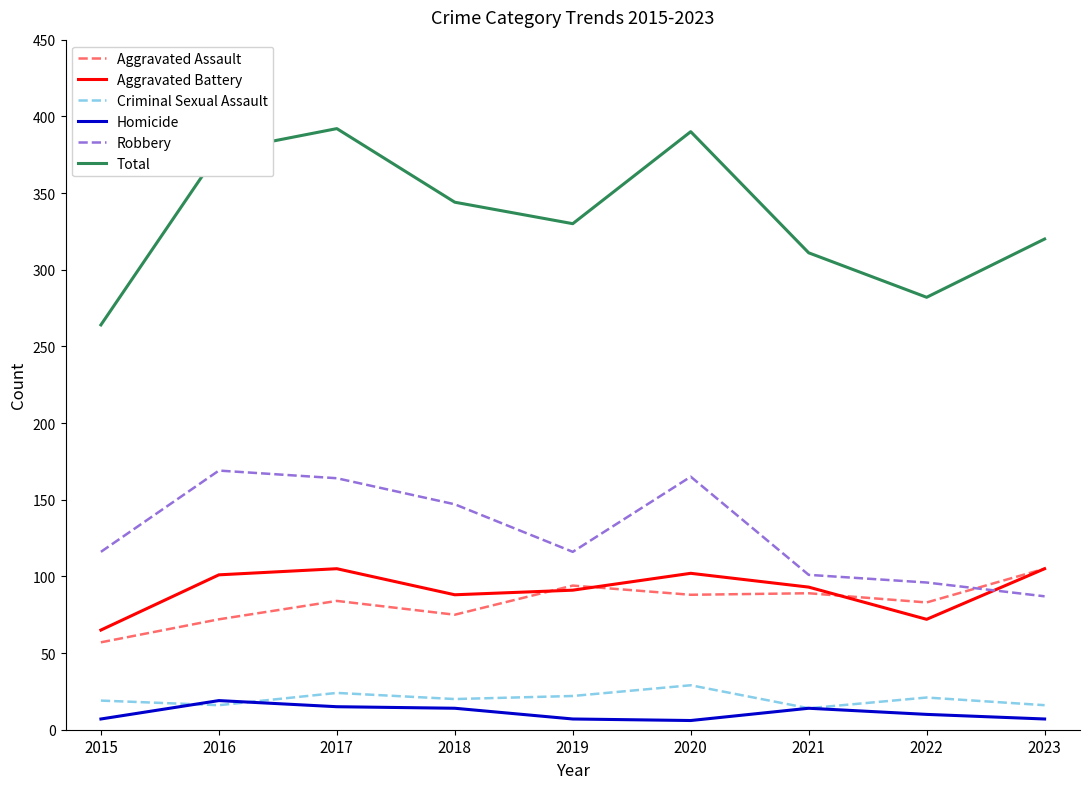

Which series has the largest range (max minus min)?

Total